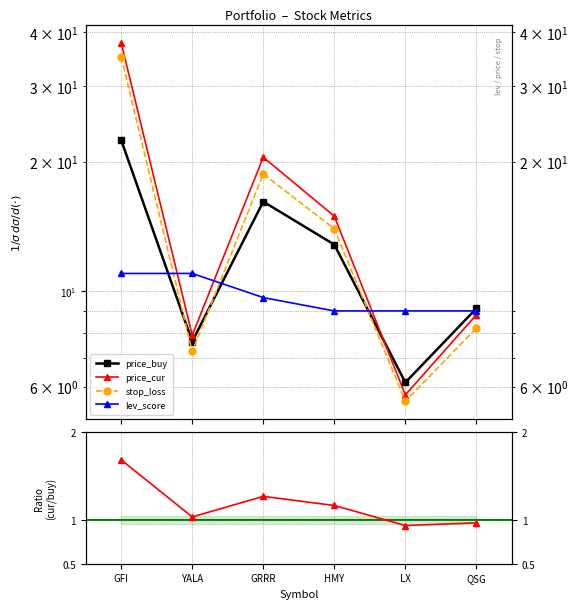

What position from the left is HMY?

4